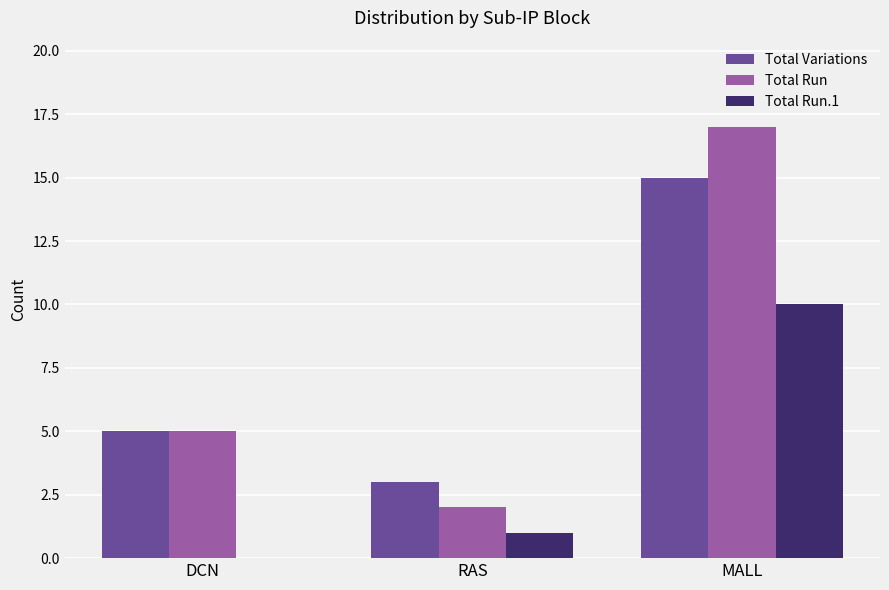

Count the number of categories in the chart.

3